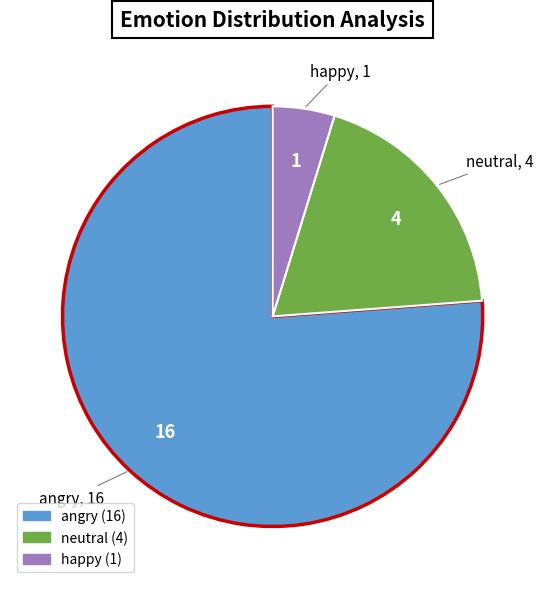

Between neutral and angry, which is larger?

angry